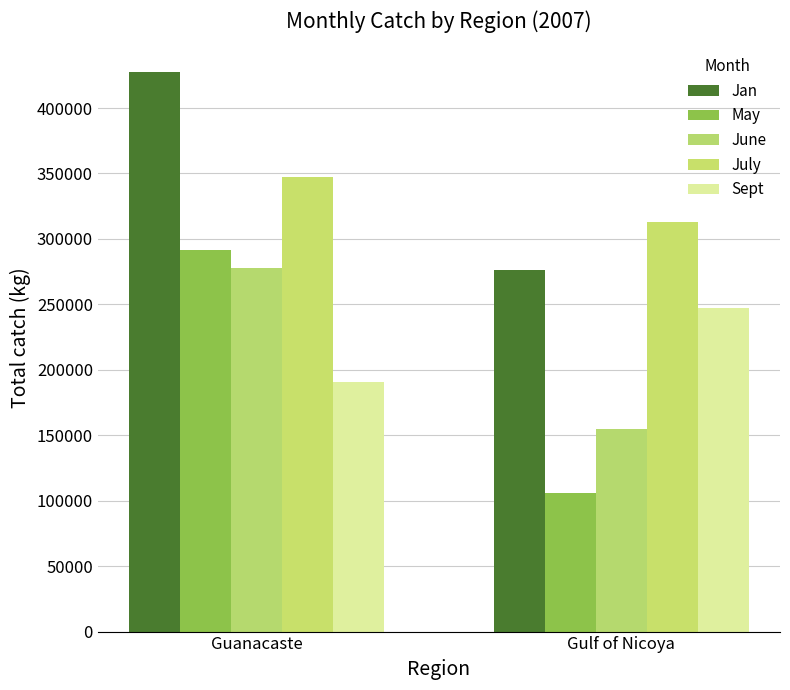

What is the highest value of the July series?

347273